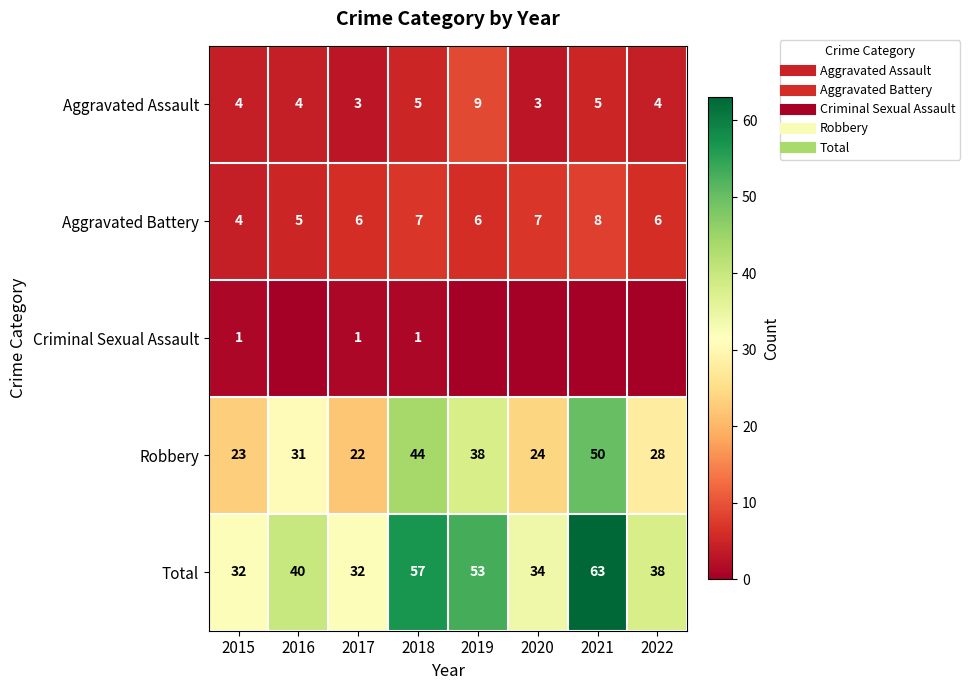

Count the number of categories in the chart.

8